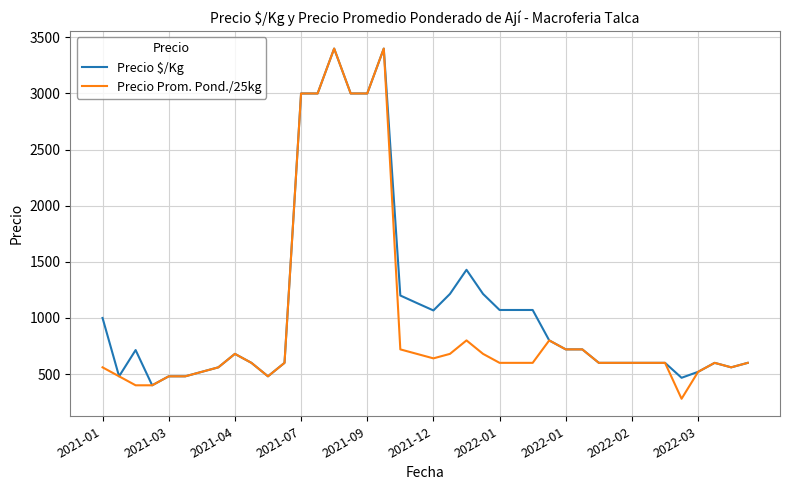

What is the greatest value displayed?

3400